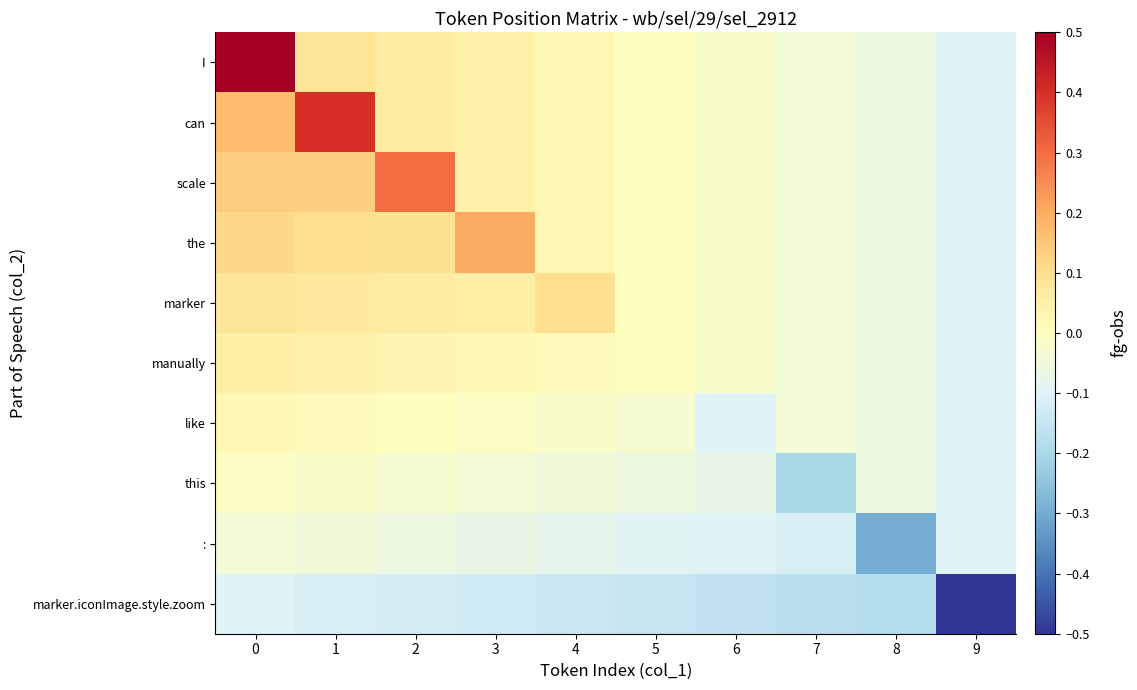

At how many categories does at least one series exceed 0?

5